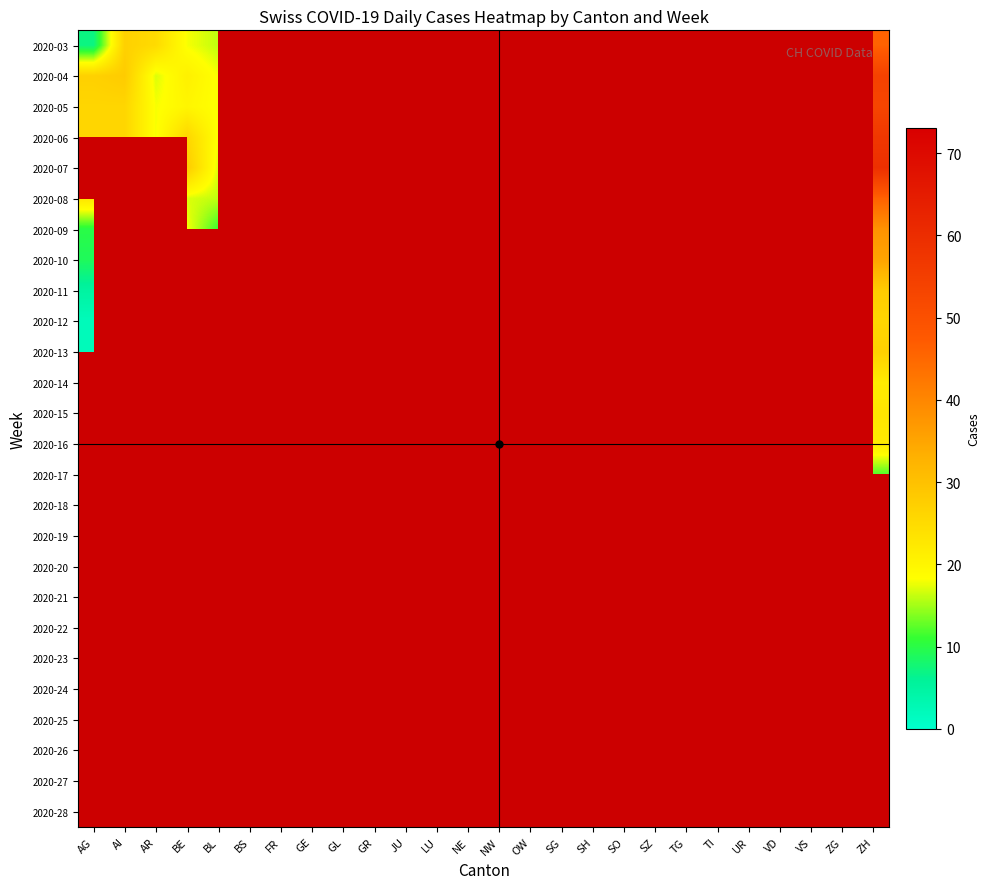

At which category does the chart reach its peak across all series?

TI